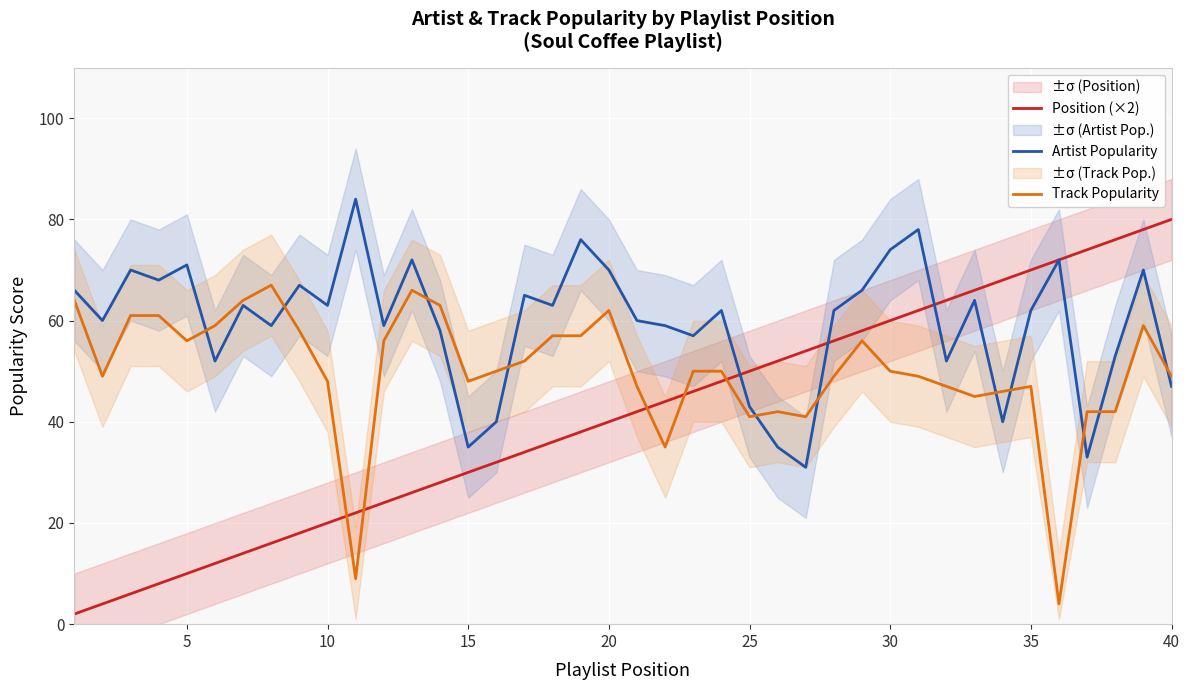

How many data points does each series have?

40